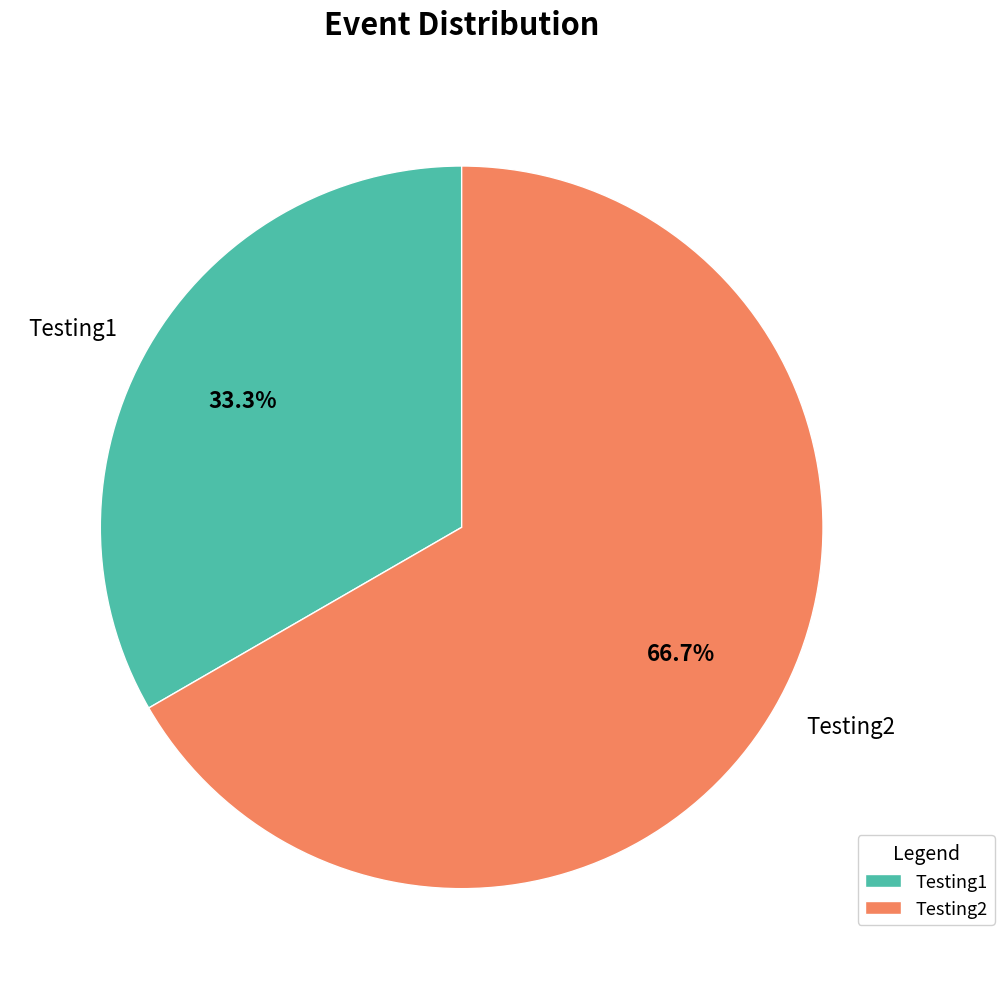

To the nearest percent, what is the combined percentage of Testing1 and Testing2?

100%